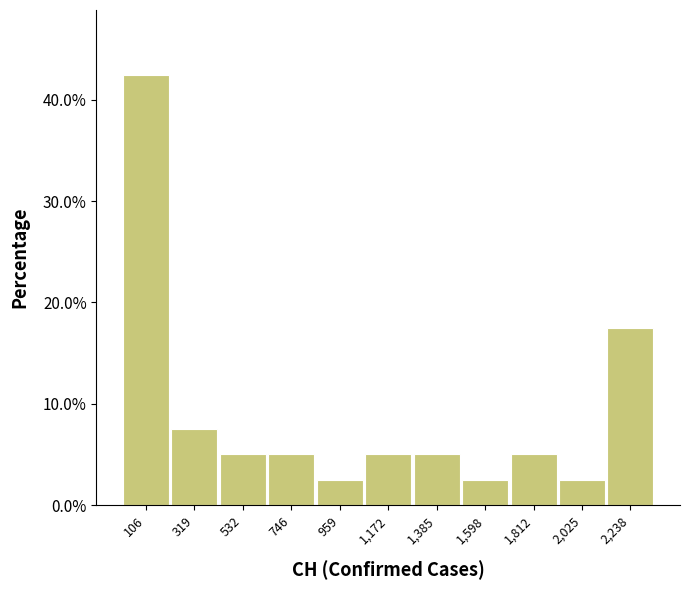

Reading left to right, list every bar in this chart as the range it spans on the x-axis followed by its height. Neither the bar edges nor the heights are printed on the chart, so give them approximately, as read against the axes.

0 to 200: 43
200 to 450: 8
450 to 650: 5
650 to 850: 5
850 to 1050: 3
1050 to 1300: 5
1300 to 1500: 5
1500 to 1700: 3
1700 to 1900: 5
1900 to 2150: 3
2150 to 2350: 18